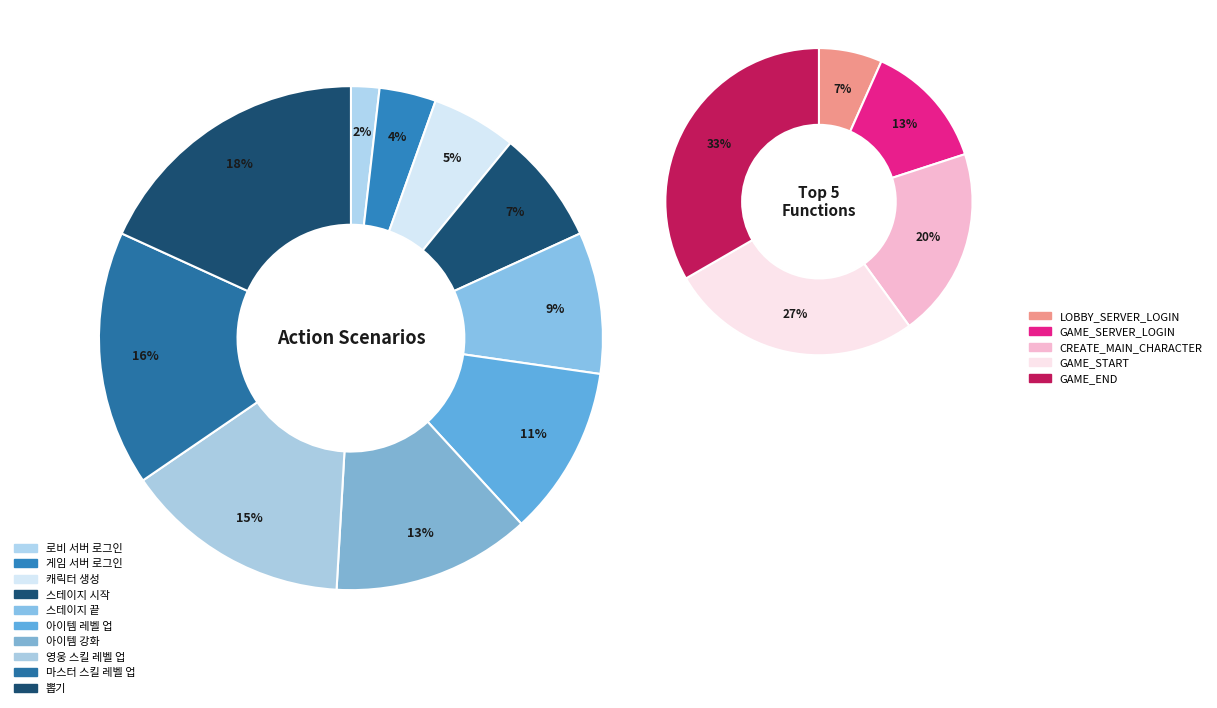

Rank the categories by value from lowest to highest.

로비 서버 로그인, 게임 서버 로그인, 캐릭터 생성, 스테이지 시작, 스테이지 끝, 아이템 레벨 업, 아이템 강화, 영웅 스킬 레벨 업, 마스터 스킬 레벨 업, 뽑기